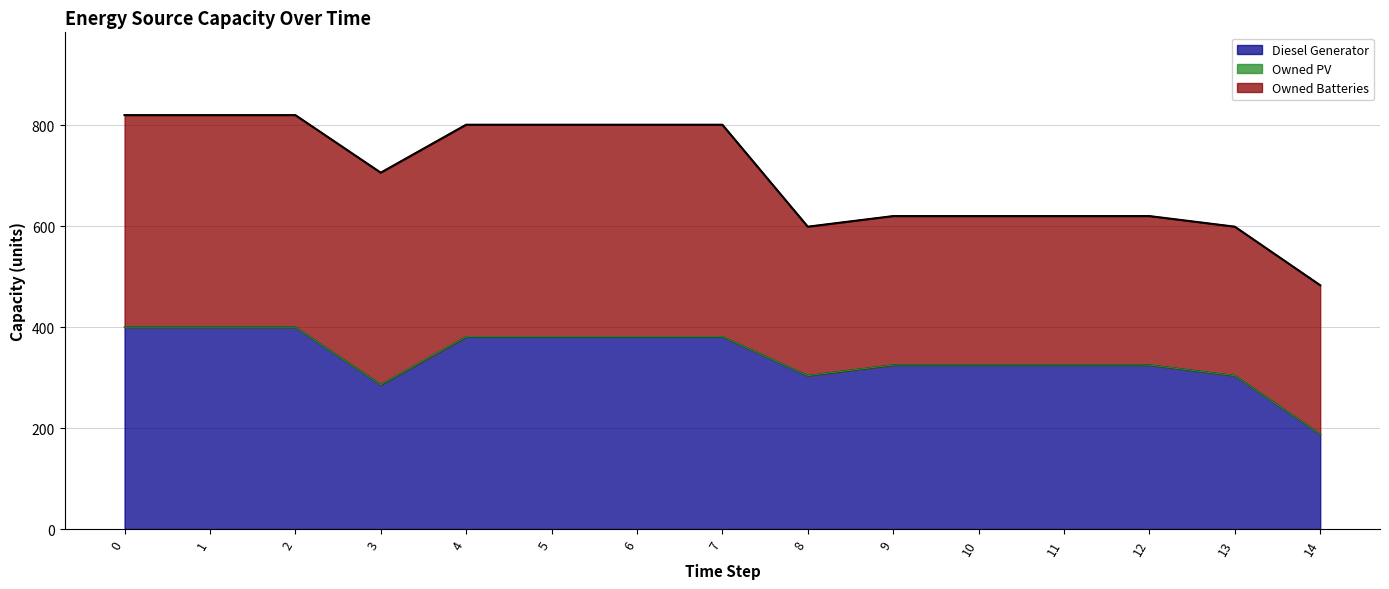

Is the value of Owned PV at 3 greater than the value of Diesel Generator at 11?

No